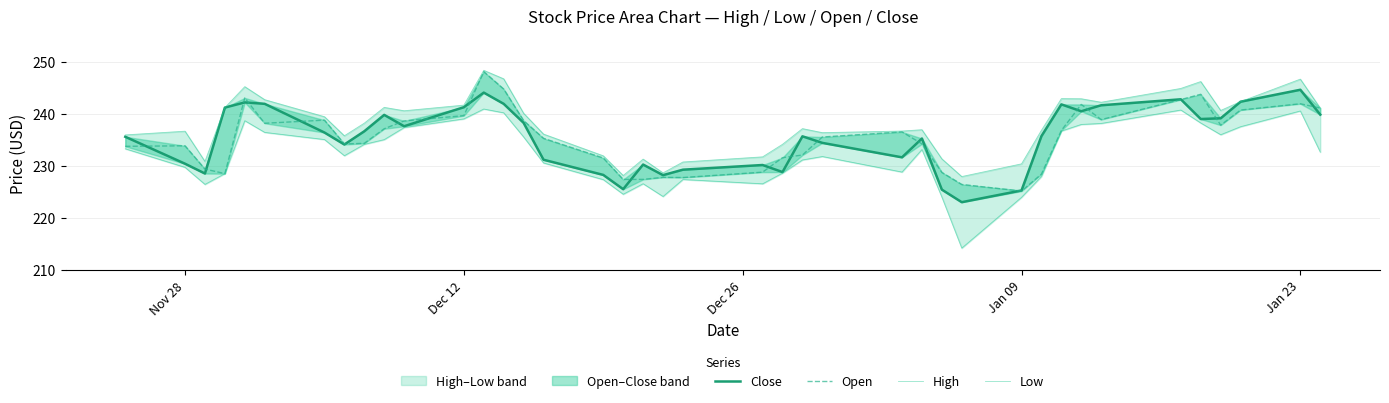

Rank the series by their maximum value, from highest to lowest.

High, Open, Close, Low